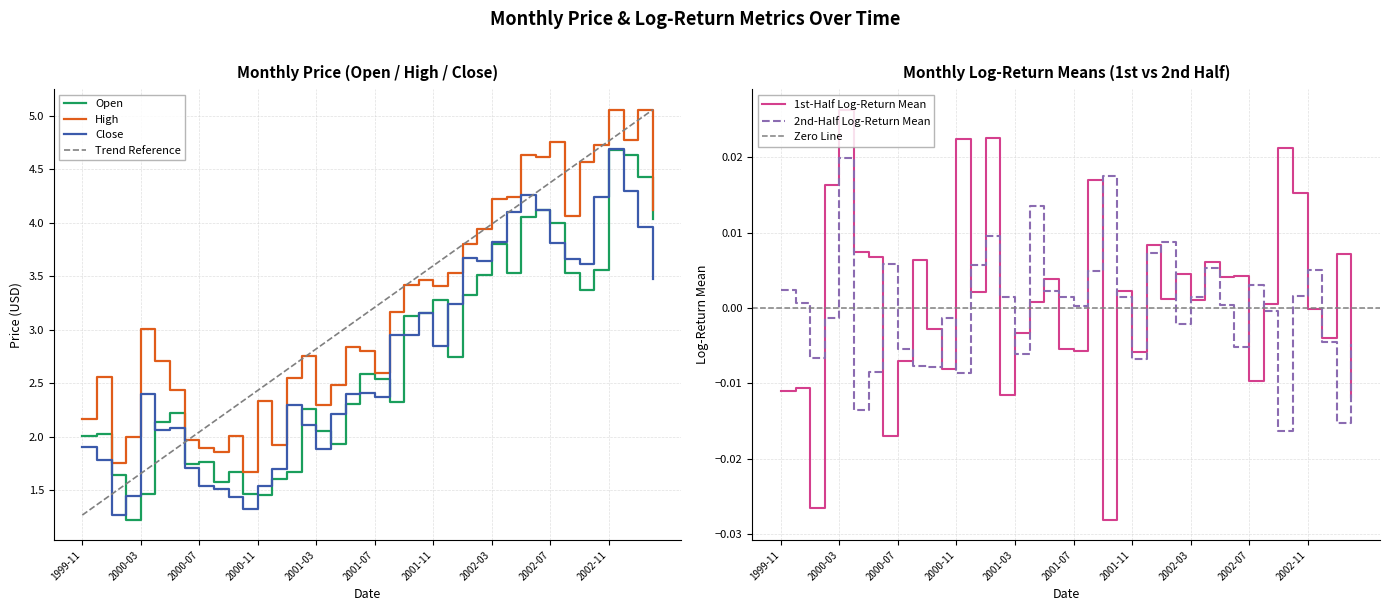

True or false: High and second_half_log_return_mean cross at least once.

False